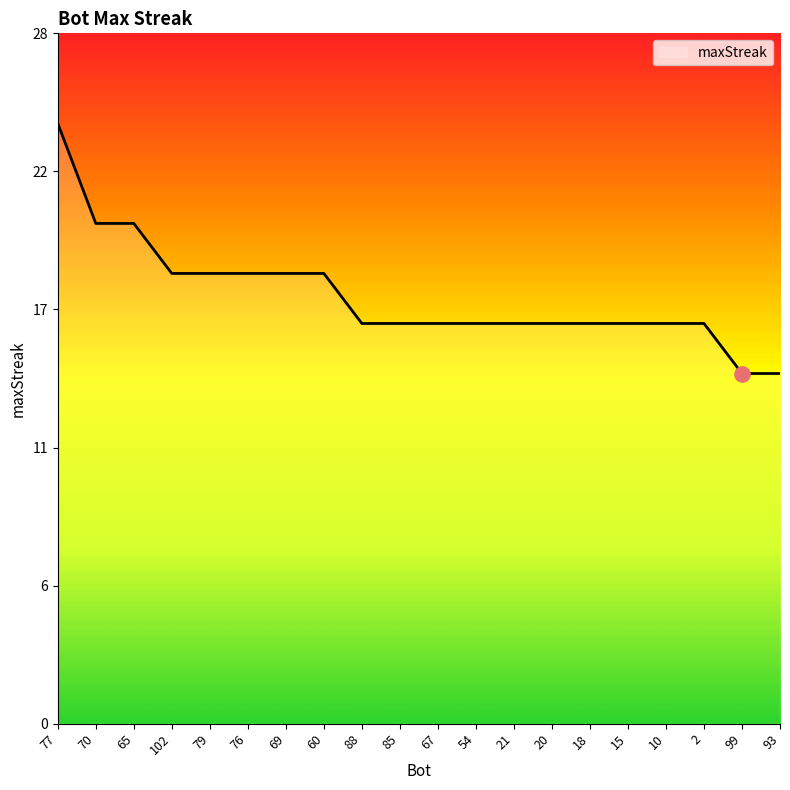

Which has a higher value, 77 or 18?

77